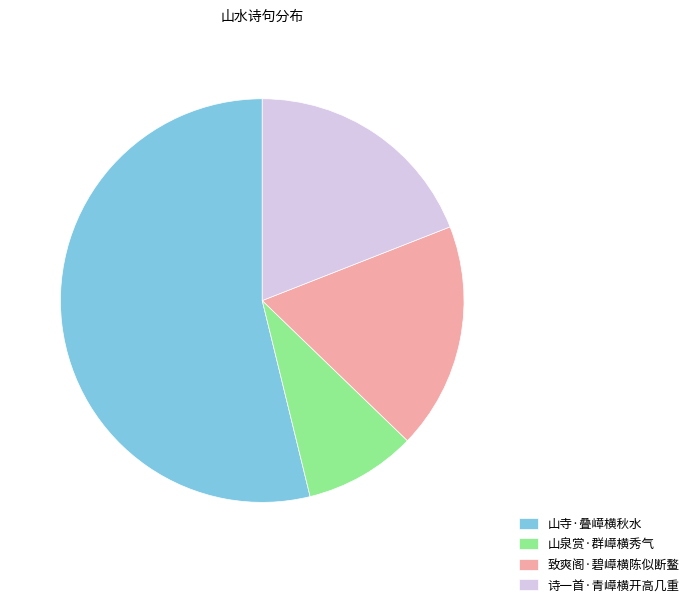

How many slices are in this pie chart?

4